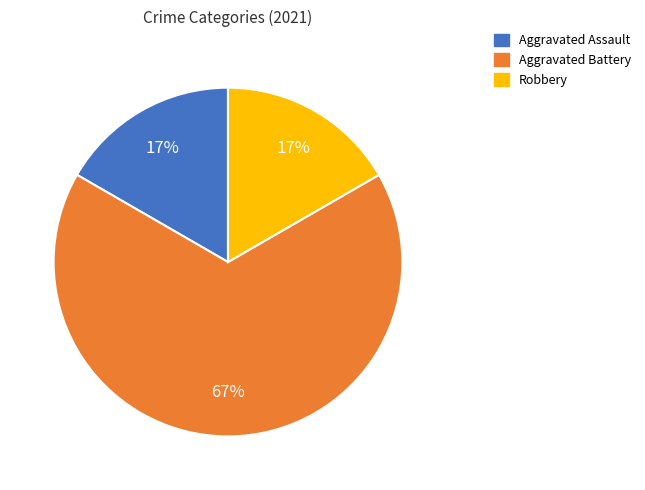

What percentage is the Aggravated Assault slice, to the nearest percent?

17%